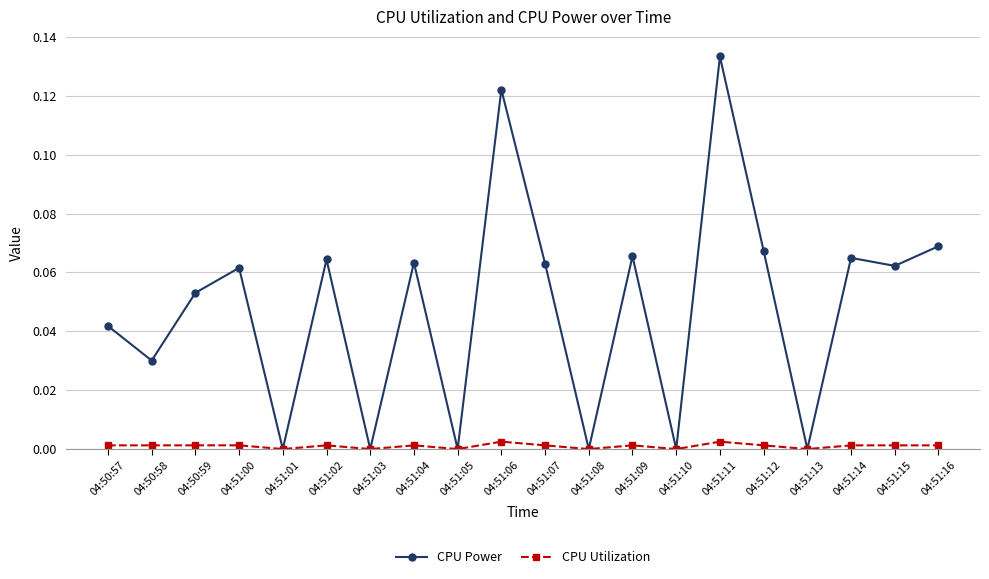

Which series changed the most between 04:51:07 and 04:51:08?

CPU Power